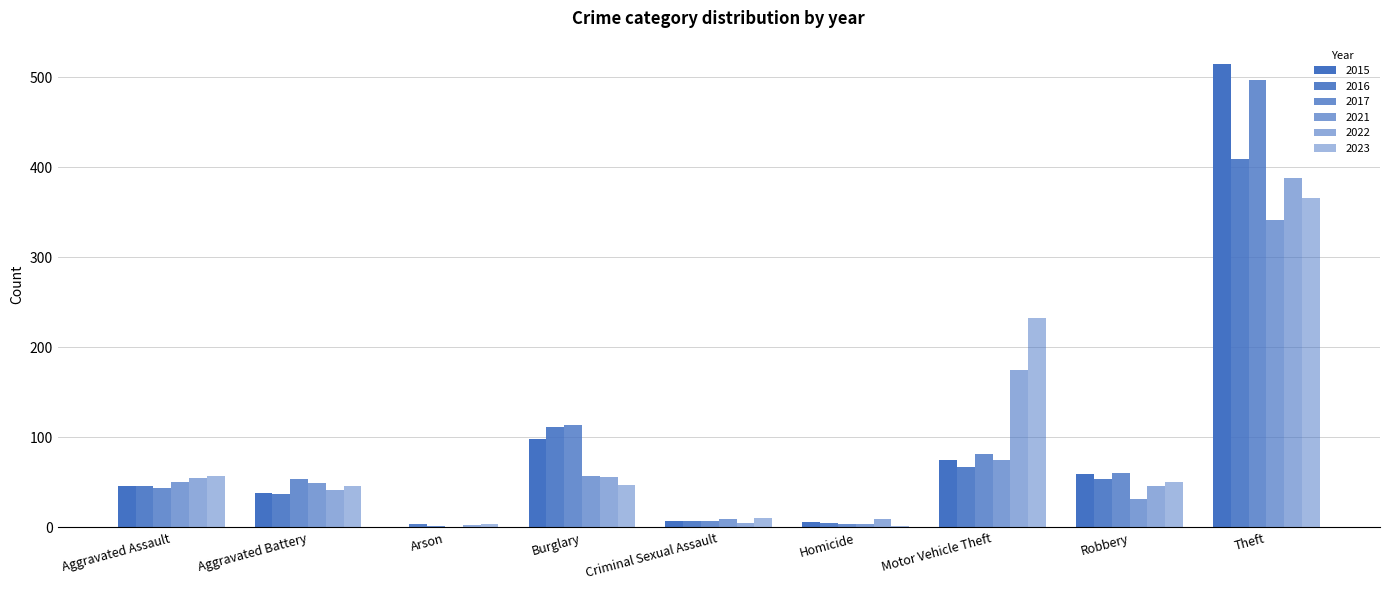

What is the smallest value displayed?

1